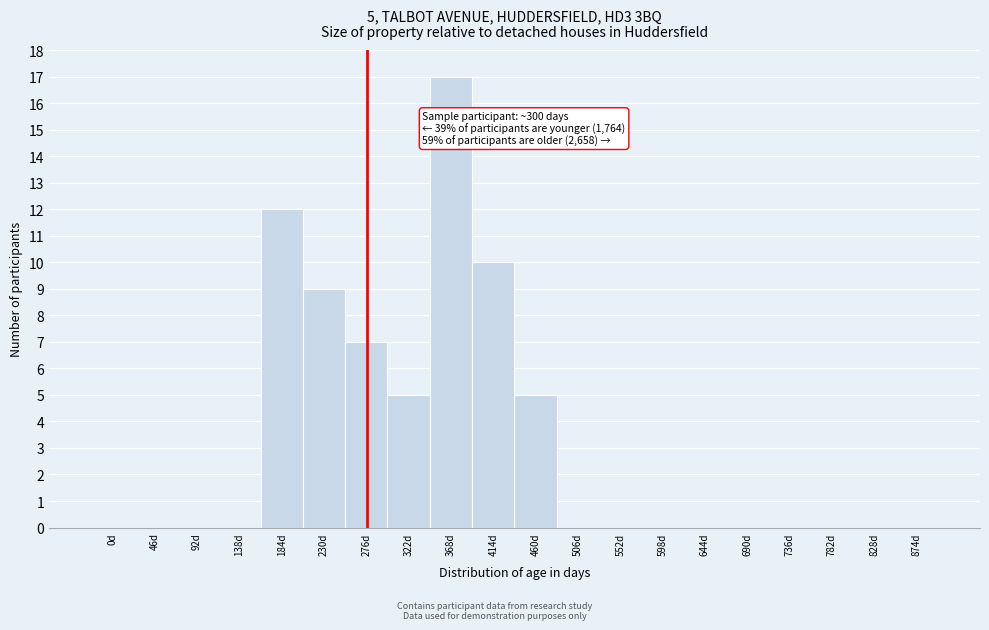

Reading right to left, what are all the values shown in this chart?

874d=0	828d=0	782d=0	736d=0	690d=0	644d=0	598d=0	552d=0	506d=0	460d=5	414d=10	368d=17	322d=5	276d=7	230d=9	184d=12	138d=0	92d=0	46d=0	0d=0